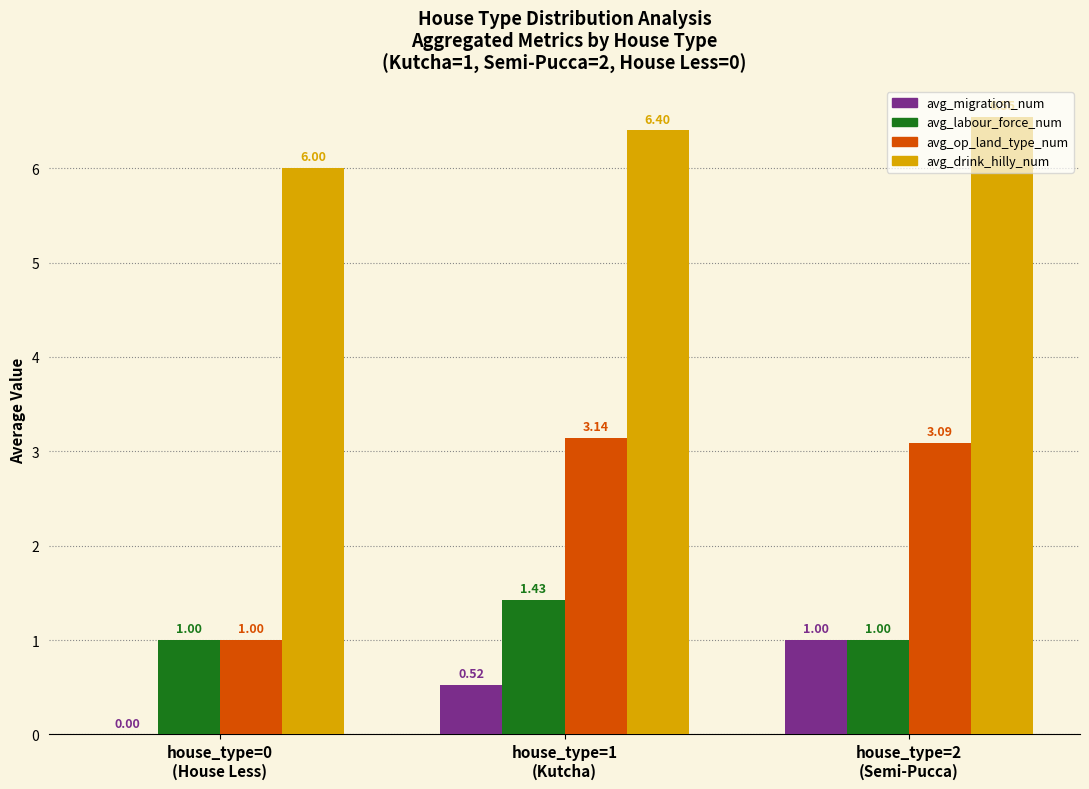

At which label does avg_labour_force_num reach its peak?

house_type=1
(Kutcha)